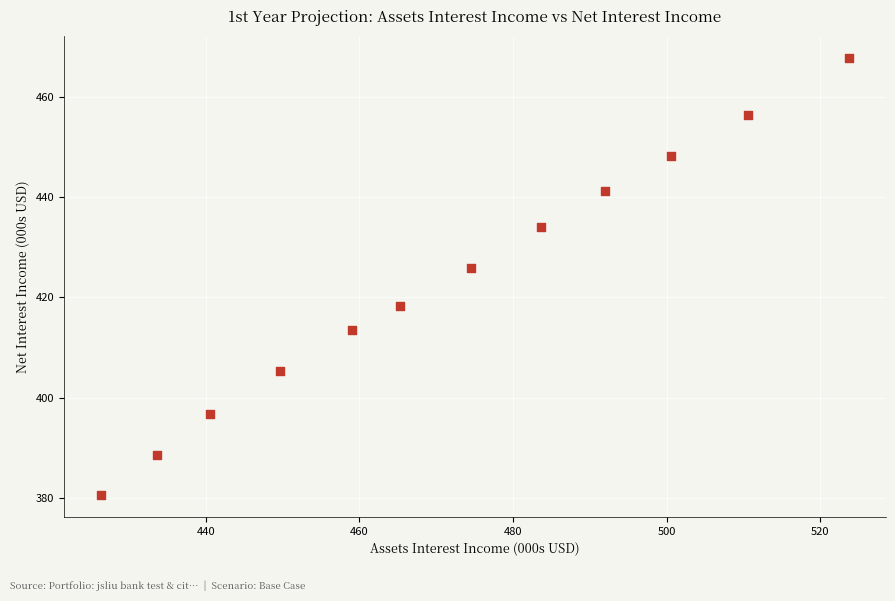

What is the range of X values (max minus min)?

97.3